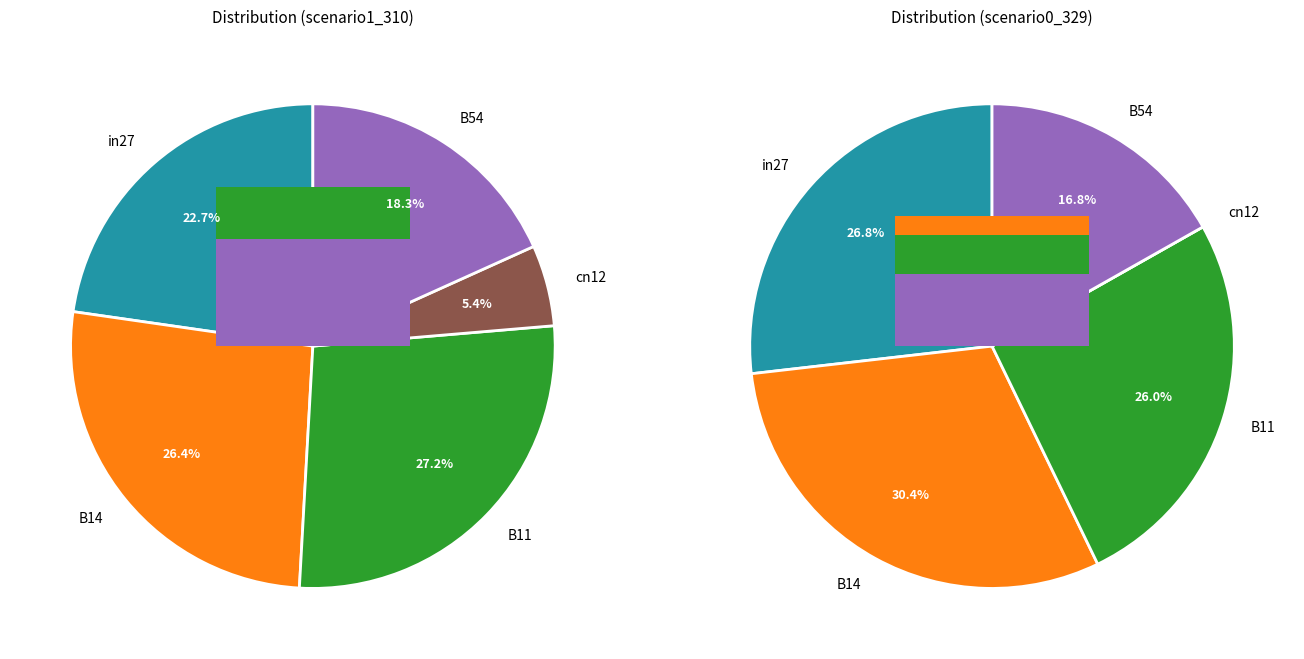

Which has a higher value, B14 or cn12?

B14